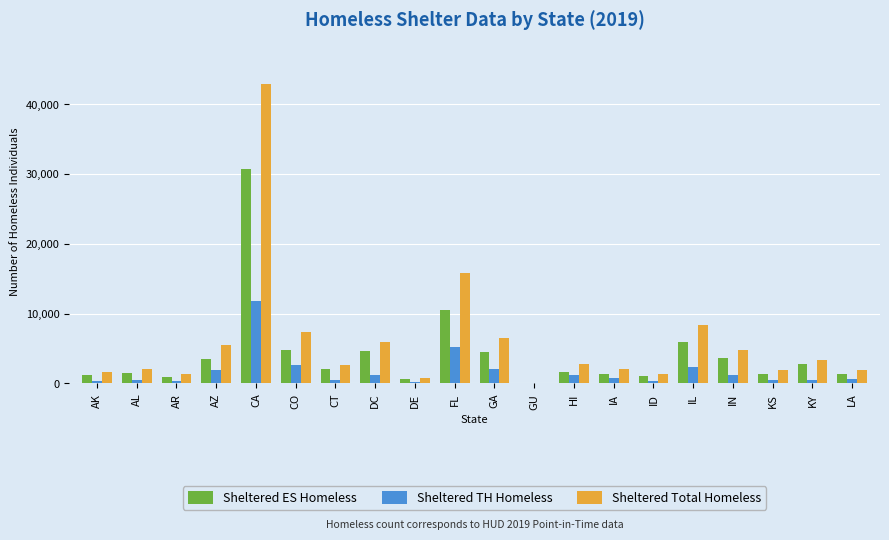

Are the bars horizontal?

No